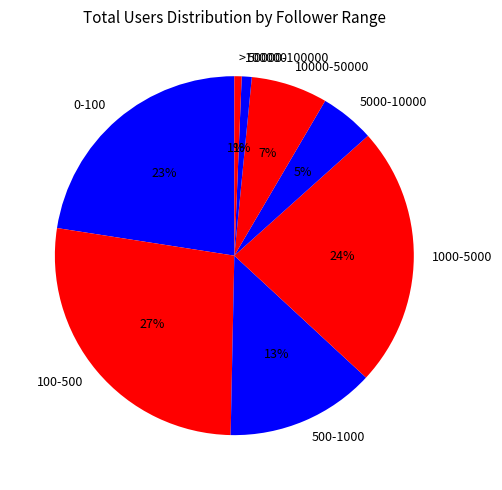

Does 50000-100000 represent more than half of the total?

No